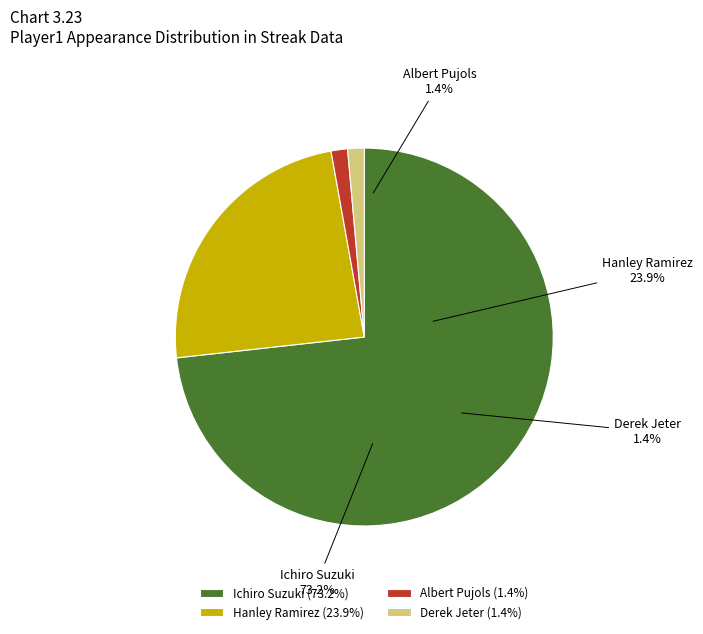

What is the change in value from Ichiro Suzuki to Albert Pujols?

-51